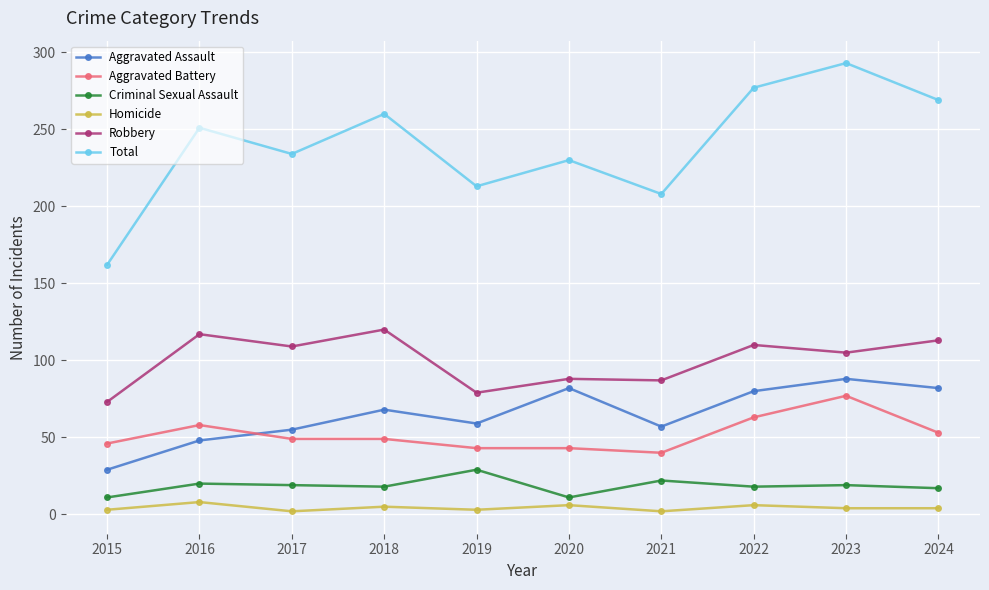

What is the difference between the second highest and minimum values in the Robbery series?

44